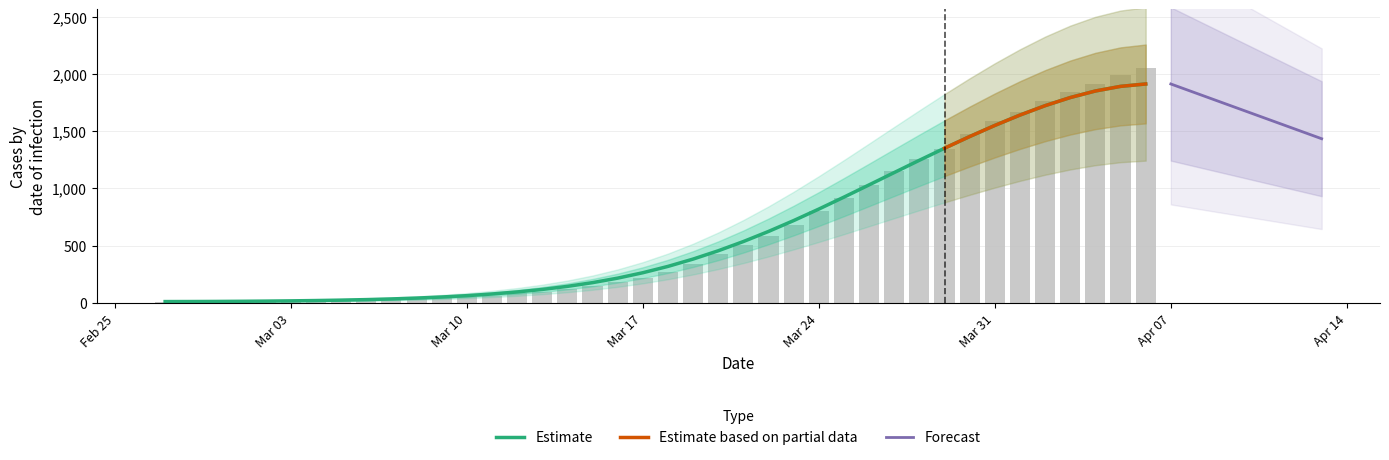

Rank the categories by value from highest to lowest.

2020-04-06, 2020-04-05, 2020-04-04, 2020-04-03, 2020-04-02, 2020-04-01, 2020-03-31, 2020-03-30, 2020-03-29, 2020-03-28, 2020-03-27, 2020-03-26, 2020-03-25, 2020-03-24, 2020-03-23, 2020-03-22, 2020-03-21, 2020-03-20, 2020-03-19, 2020-03-18, 2020-03-17, 2020-03-16, 2020-03-15, 2020-03-14, 2020-03-13, 2020-03-12, 2020-03-11, 2020-03-10, 2020-03-09, 2020-03-08, 2020-03-07, 2020-03-06, 2020-03-05, 2020-03-04, 2020-03-03, 2020-03-01, 2020-03-02, 2020-02-29, 2020-02-28, 2020-02-27